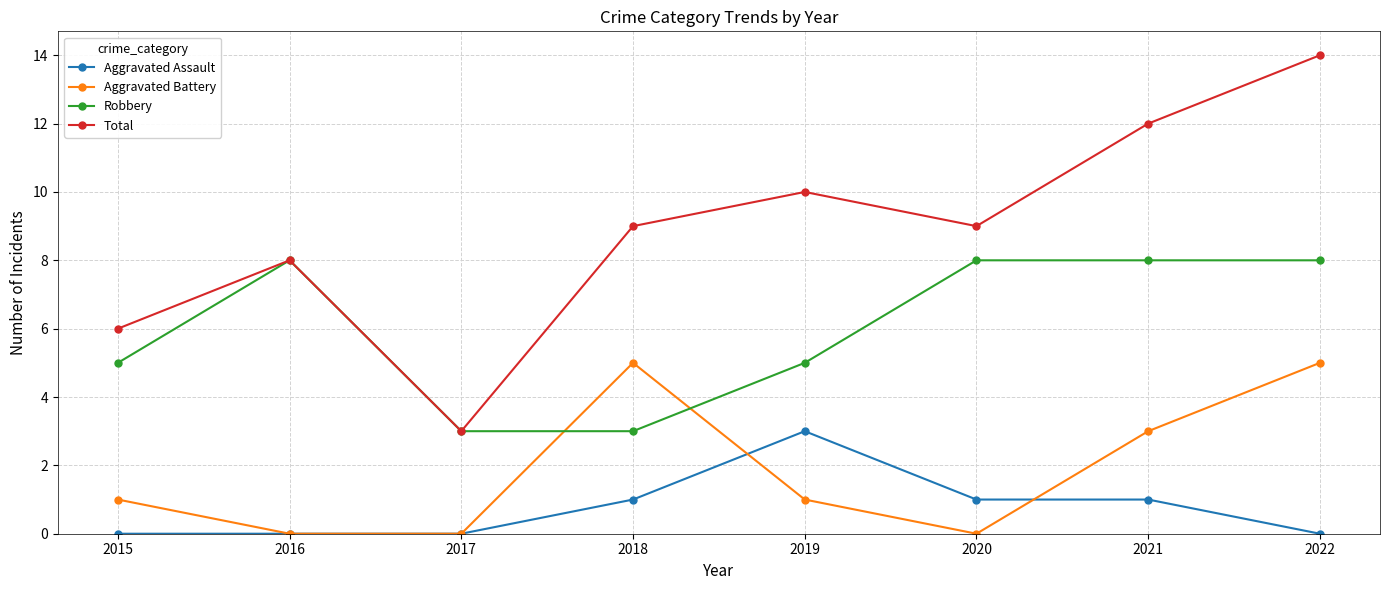

Between which two adjacent categories do Robbery and Aggravated Battery first intersect?

2017 and 2018